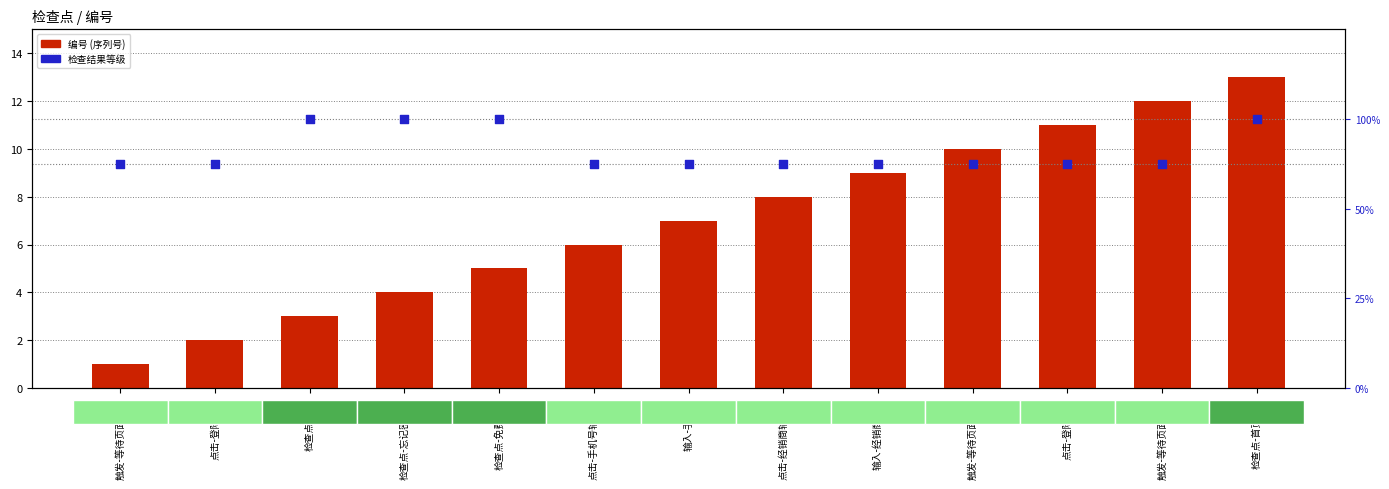

Which series reaches the maximum Y coordinate?

编号 (序列号)